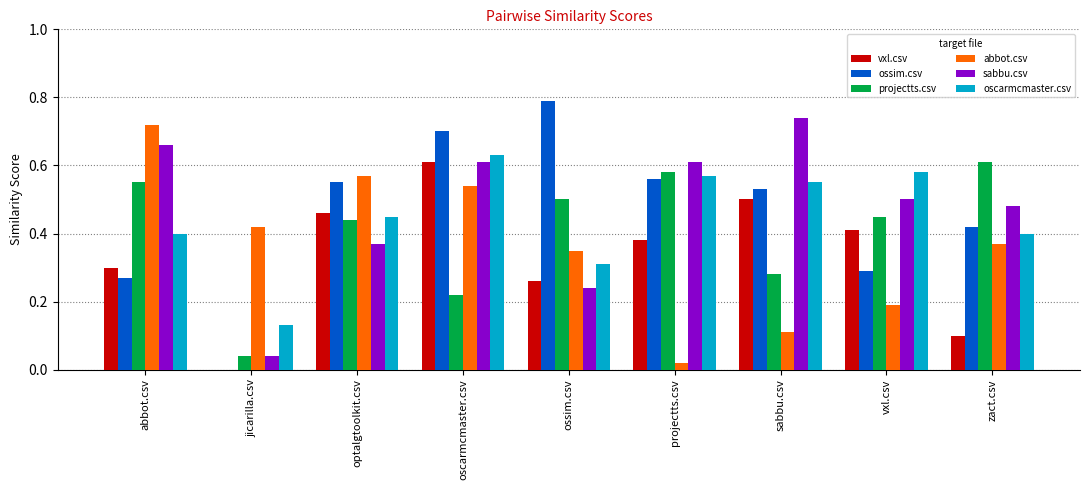

How many data points in ossim.csv are above 0?

8